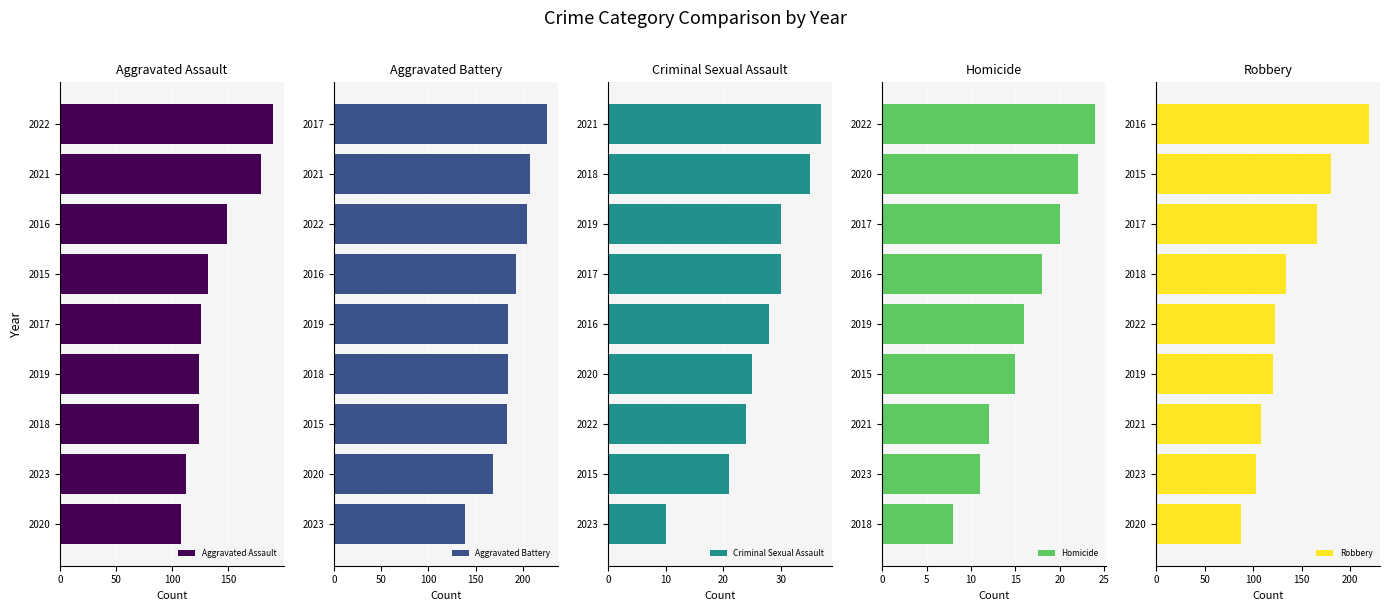

What is the highest value of the Aggravated Assault series?

190